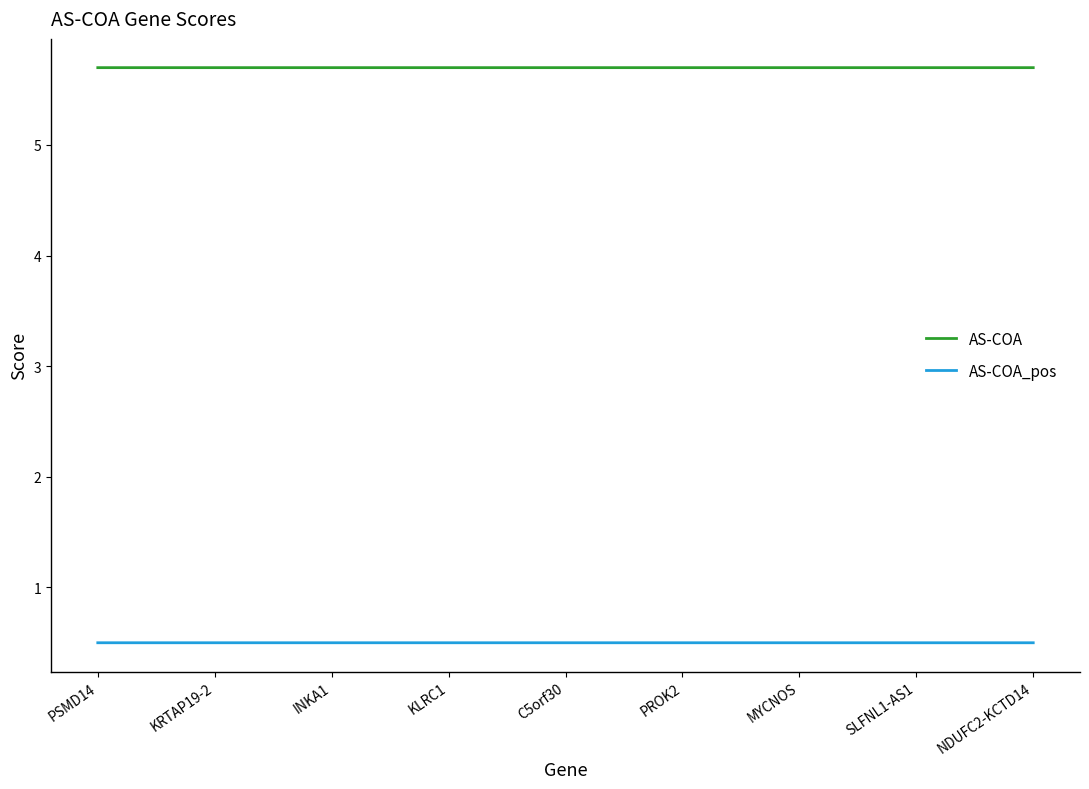

The value of AS-COA_pos at SLFNL1-AS1 is 0.5. True or false?

True